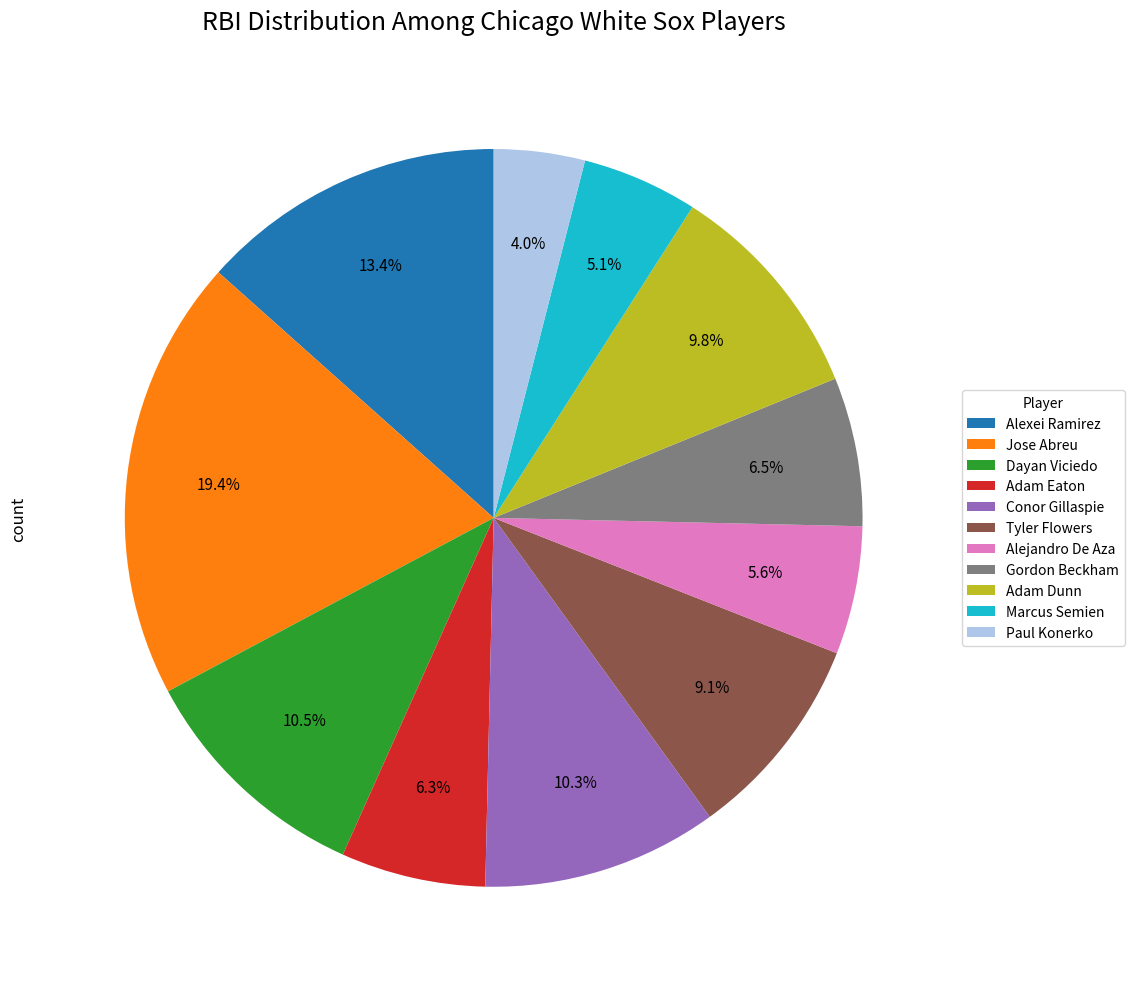

Is Conor Gillaspie the majority of the pie?

No